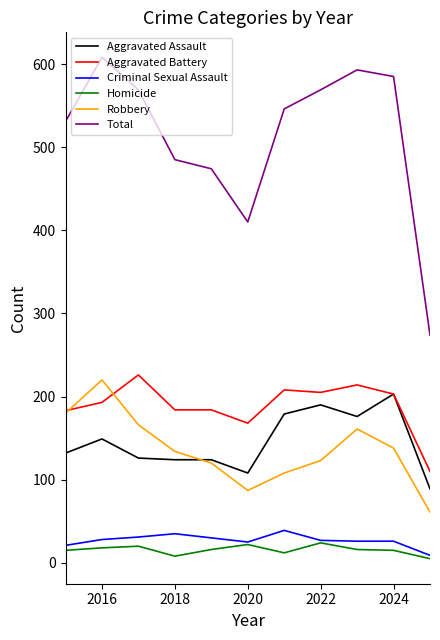

Which series has the largest total across all categories?

Total